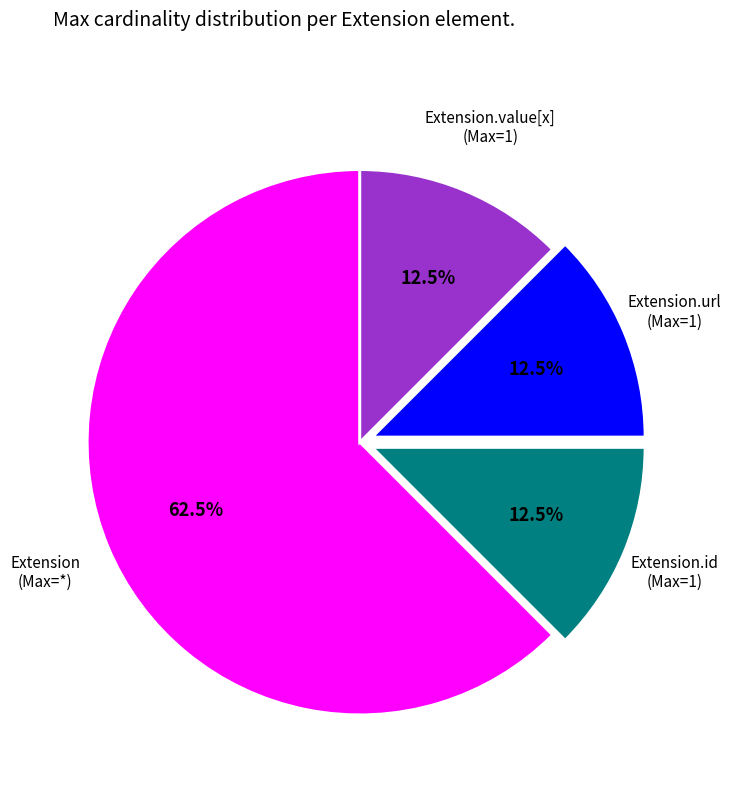

To the nearest percent, what is the difference between the largest and smallest slice percentages?

50%